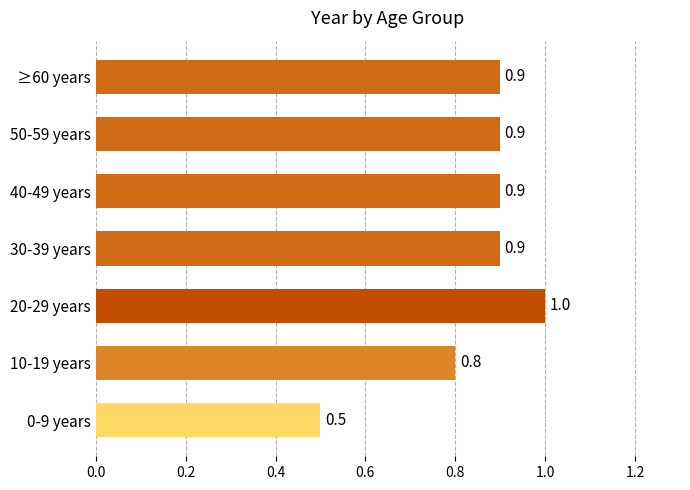

What is the sum of the values at 20-29 years and 10-19 years?

1.8